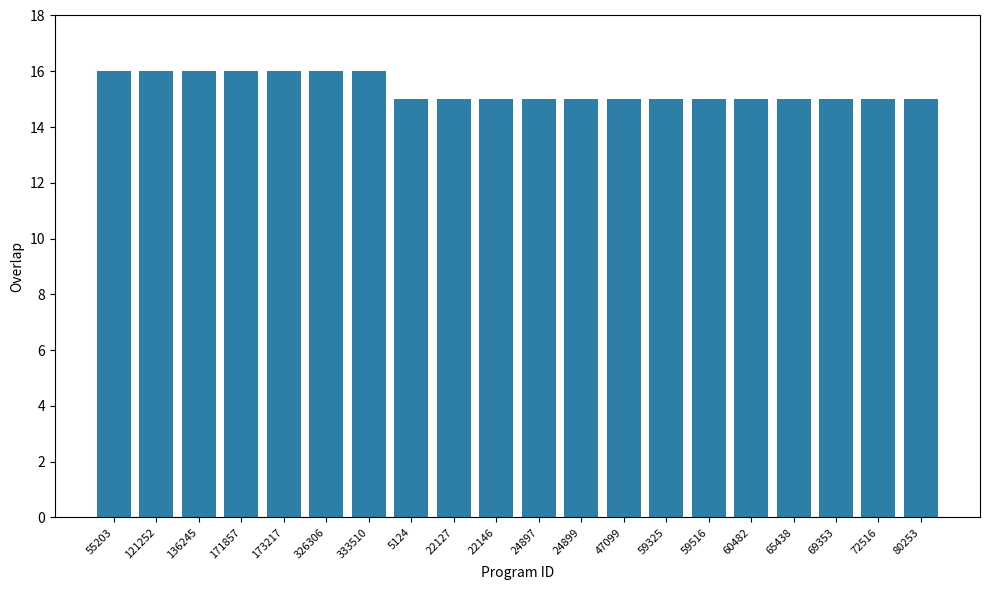

The chart shows a value of 16 at 173217. True or false?

True